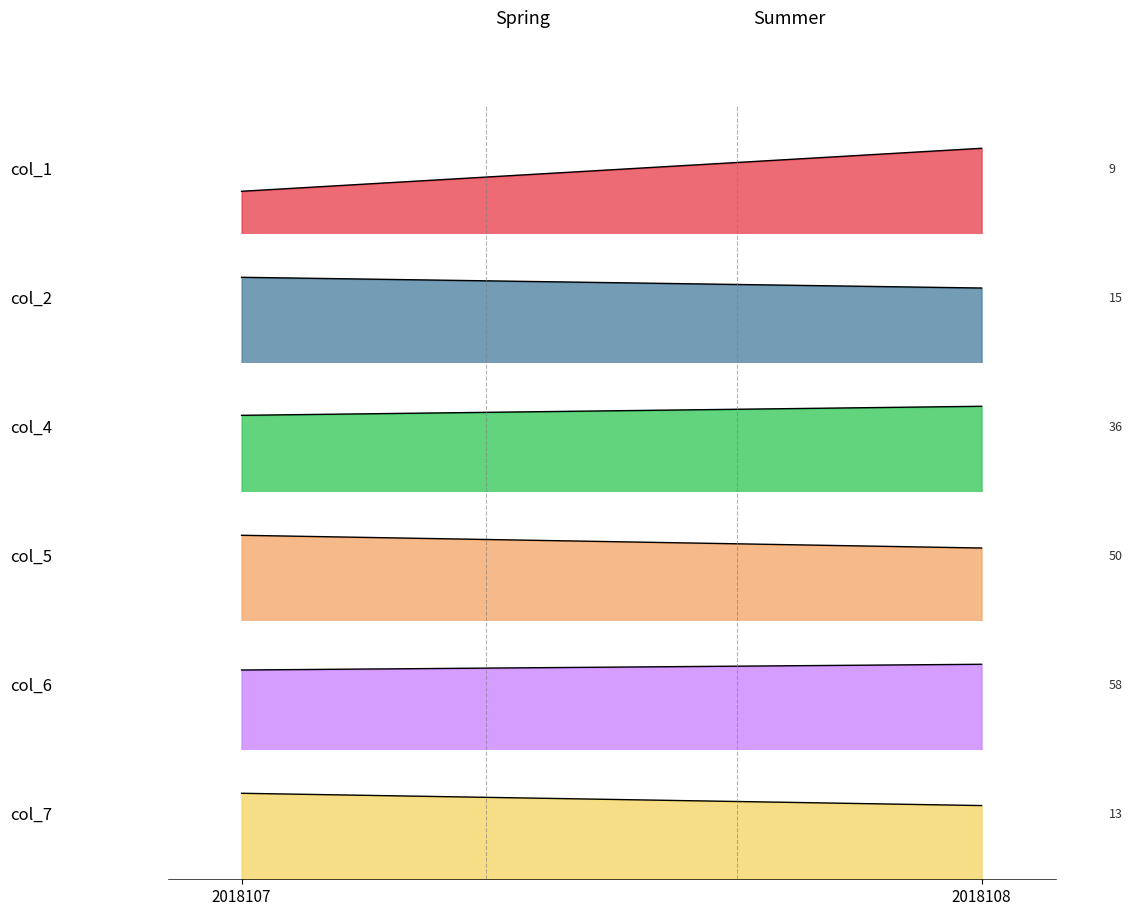

How many lines are shown in the chart?

6